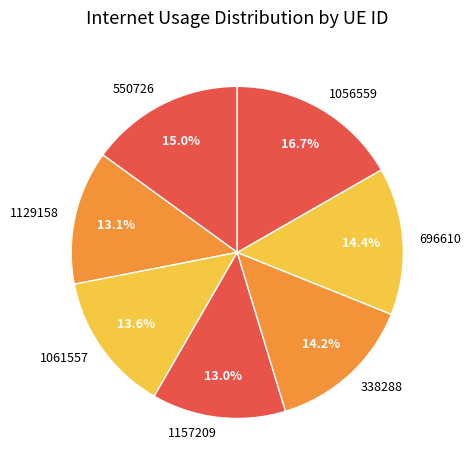

Is it true that 550726 is 15% of the pie?

True